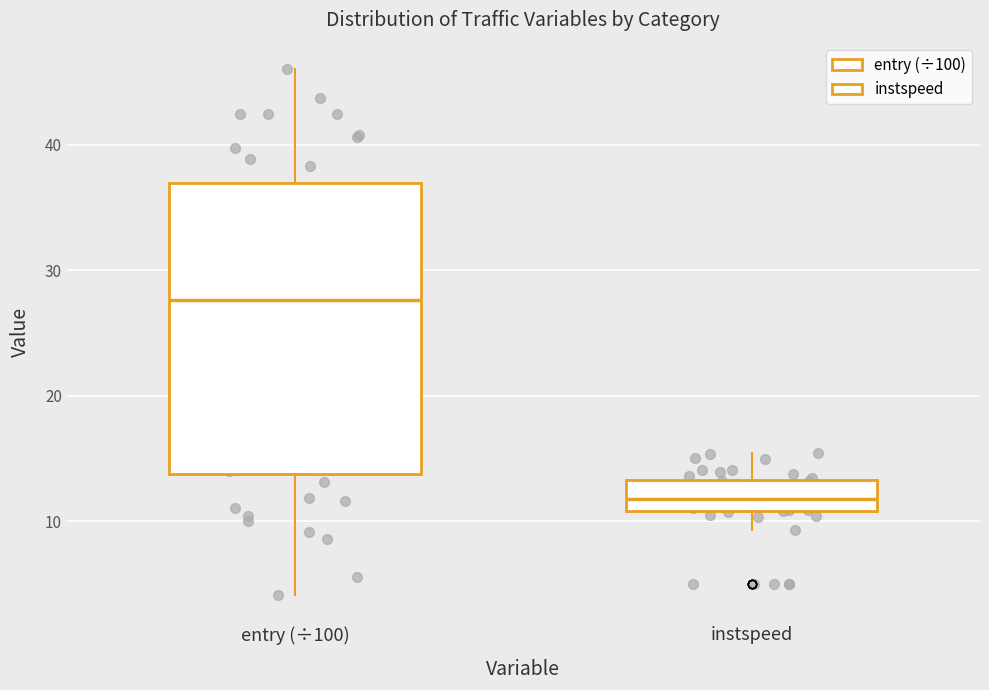

Where does the upper whisker of the box for instspeed end on the y-axis? The values are not printed on the chart, so give them approximately, as read against the axis.

15